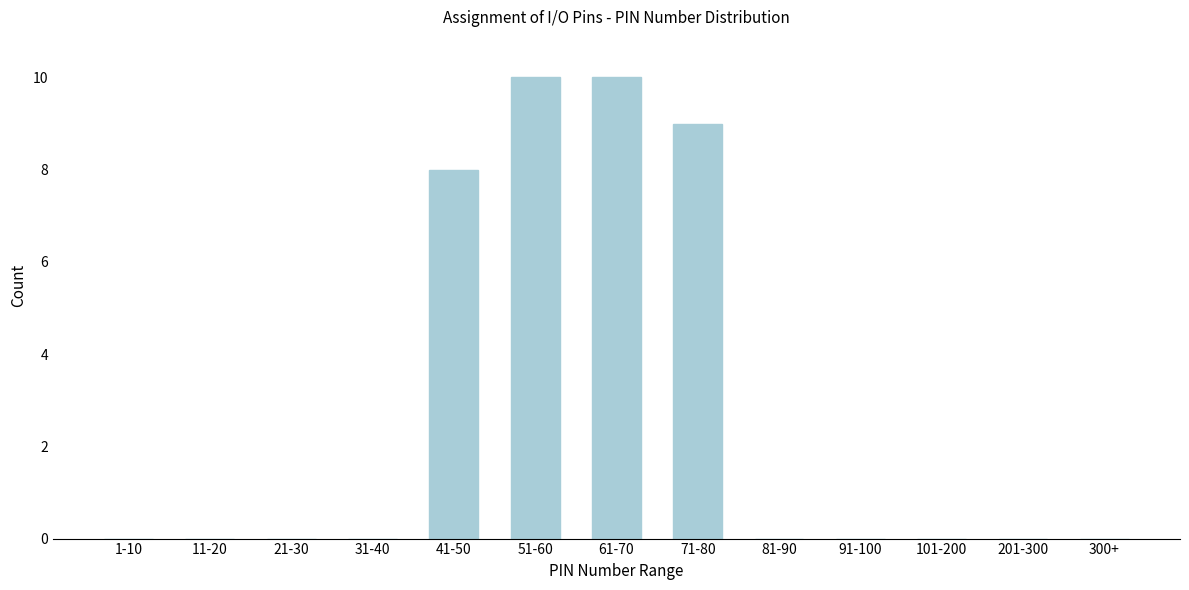

Reading right to left, extract all data points from this chart.

300+=0	201-300=0	101-200=0	91-100=0	81-90=0	71-80=9	61-70=10	51-60=10	41-50=8	31-40=0	21-30=0	11-20=0	1-10=0